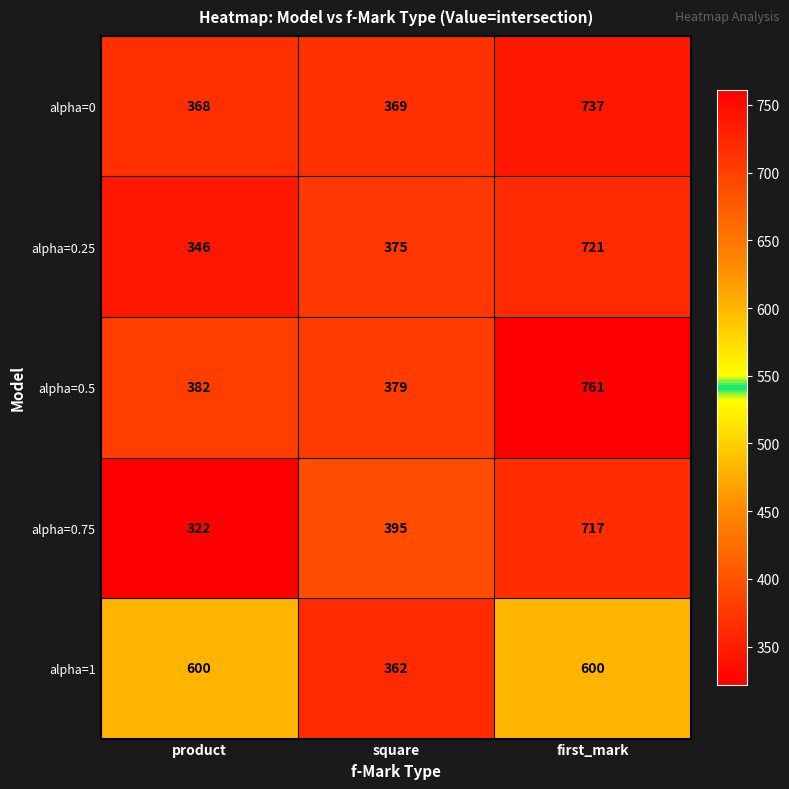

Which category has the highest value across all series?

first_mark